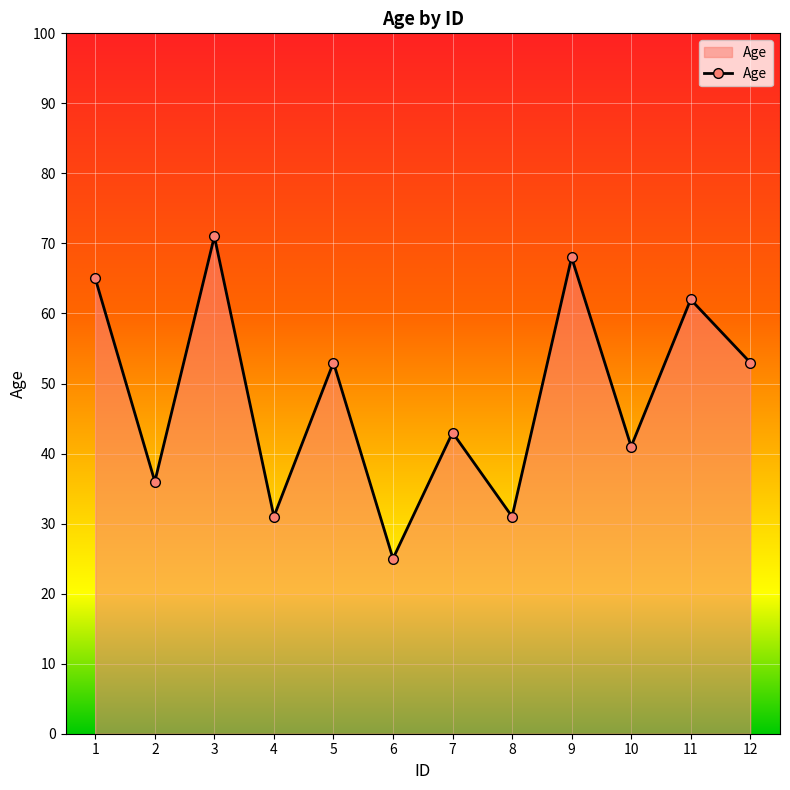

The chart shows a value of 50 at 8. True or false?

False